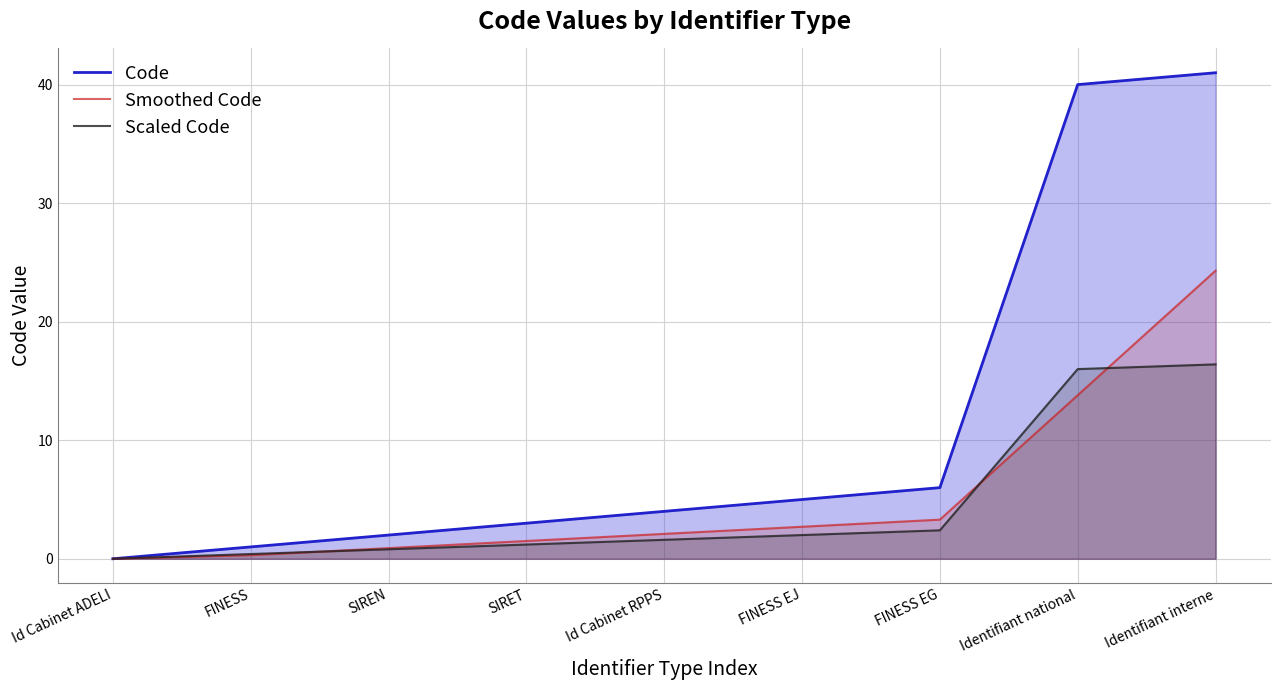

How many values in Scaled Code are above zero?

8